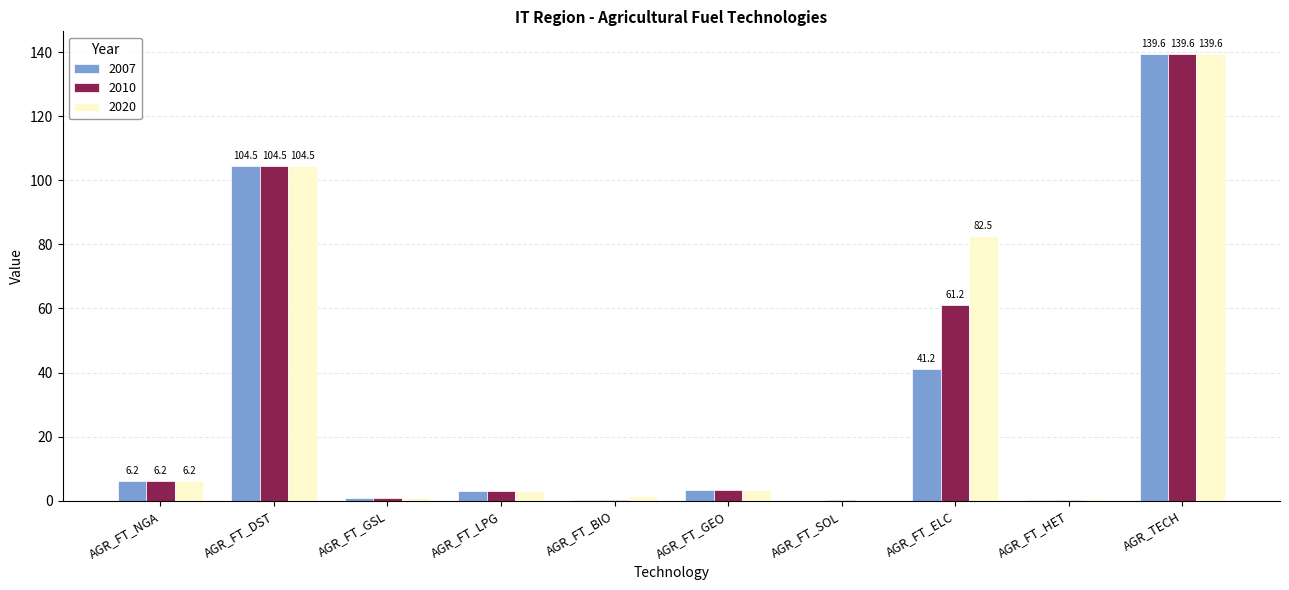

True or false: 2007 has a value of 0.0 at AGR_FT_SOL.

True